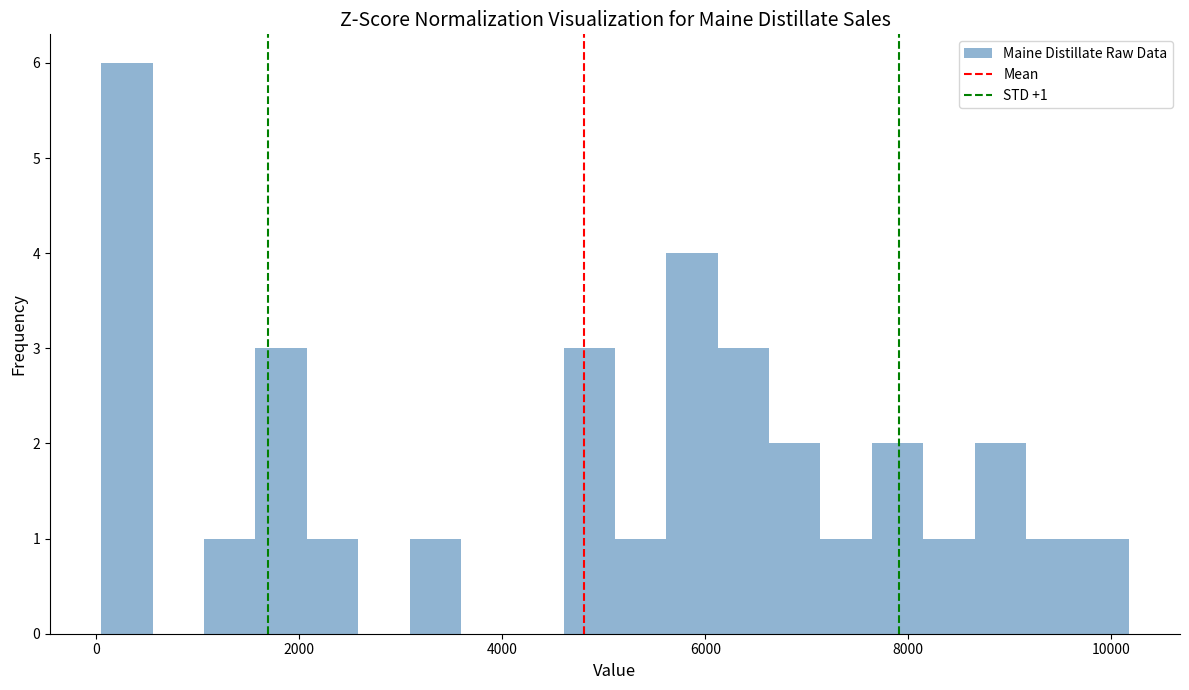

Read against the x-axis, roughly where is the centre of the tallest bar?

400